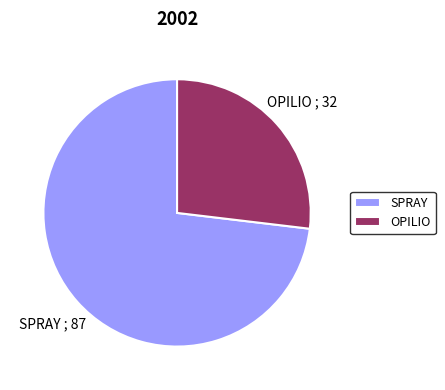

Which category has the smallest portion of the pie?

OPILIO